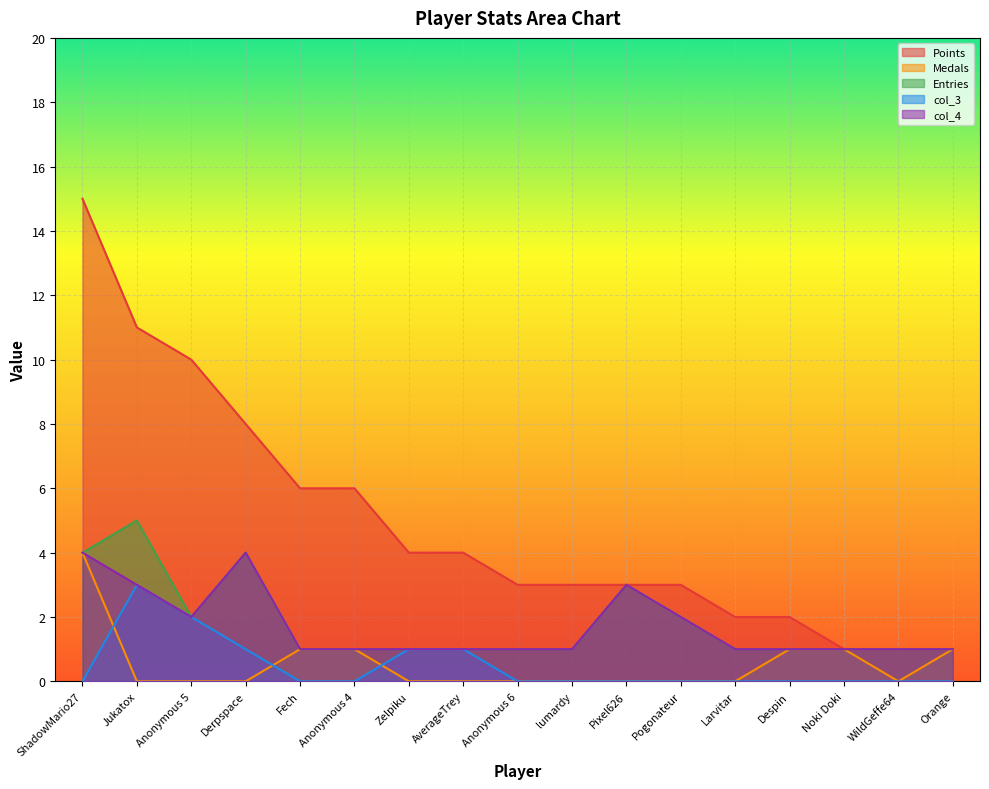

True or false: col_4 and Entries cross at least once.

False